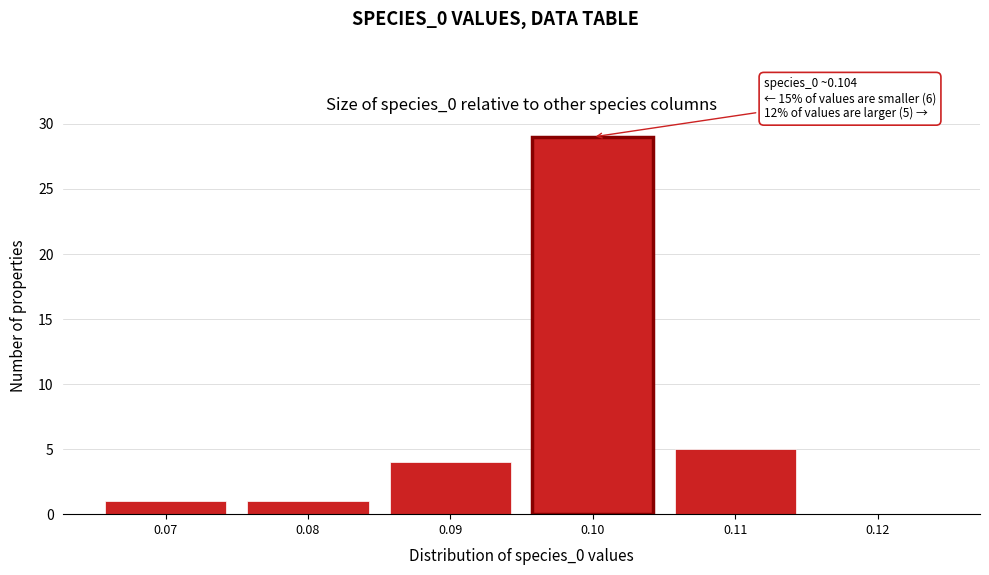

Reading left to right, extract all data points from this chart.

0.07=1	0.08=1	0.09=4	0.10=29	0.11=5	0.12=0